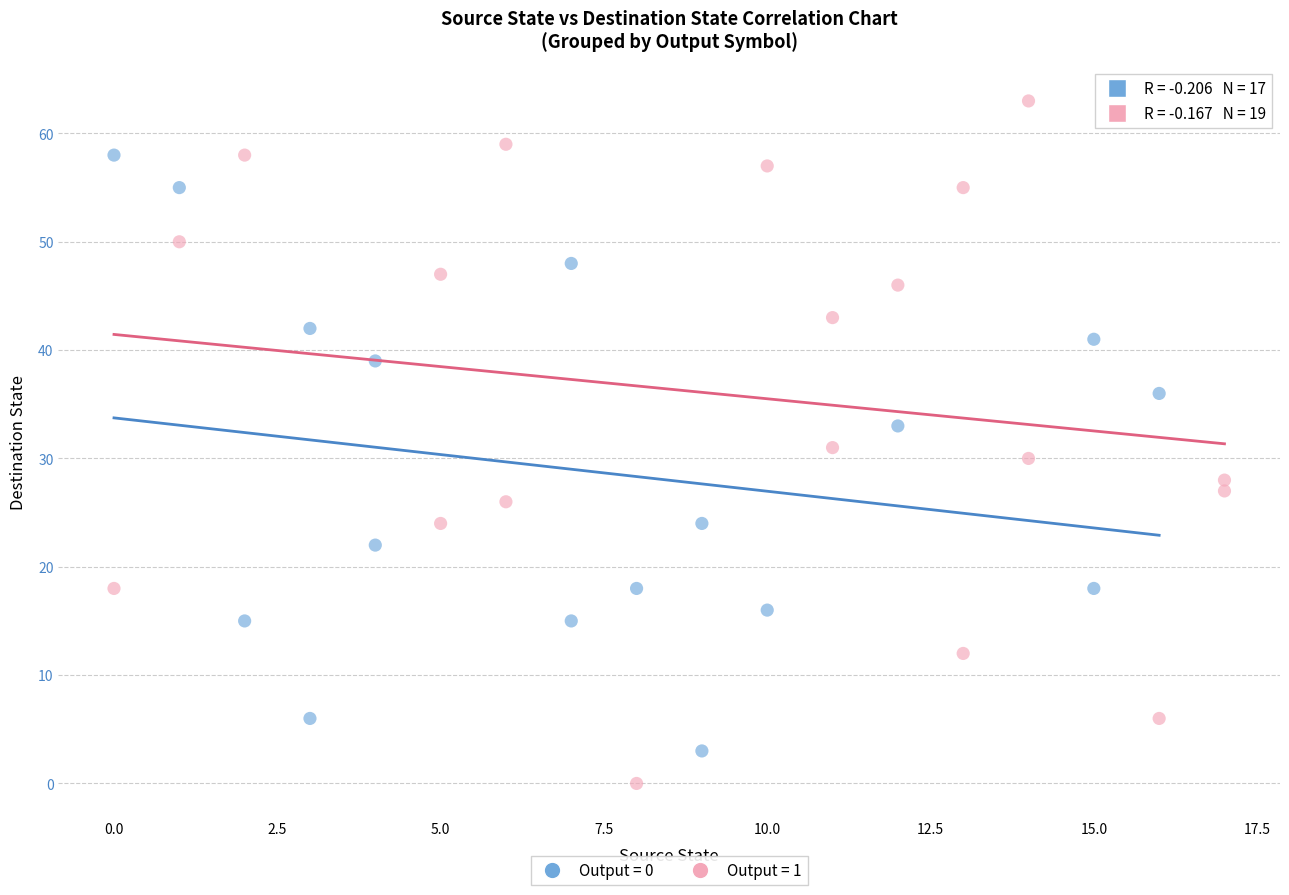

Which series reaches the minimum Y coordinate?

Output = 1